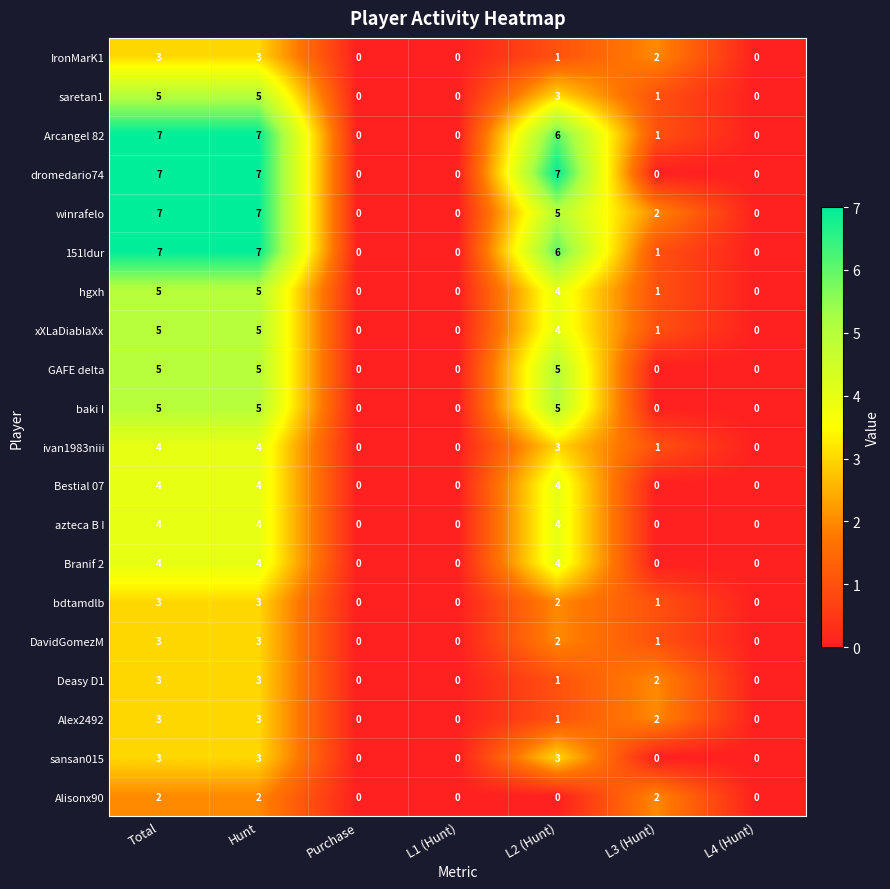

List the labels in order of sansan015 value, largest first.

Total, Hunt, L2 (Hunt), Purchase, L1 (Hunt), L3 (Hunt), L4 (Hunt)